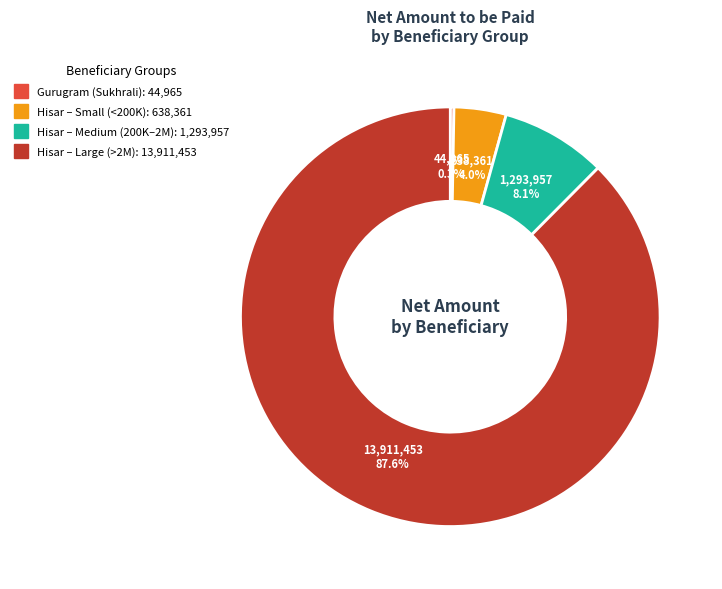

Is there any slice that represents more than half of the pie?

Yes